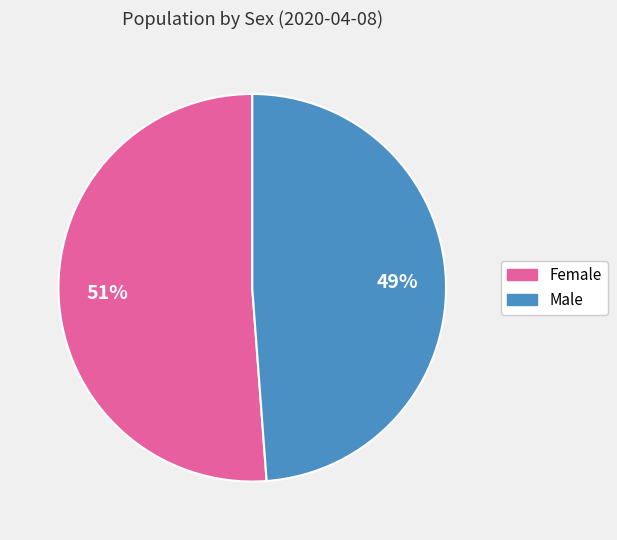

Does Female represent more than half of the total?

Yes